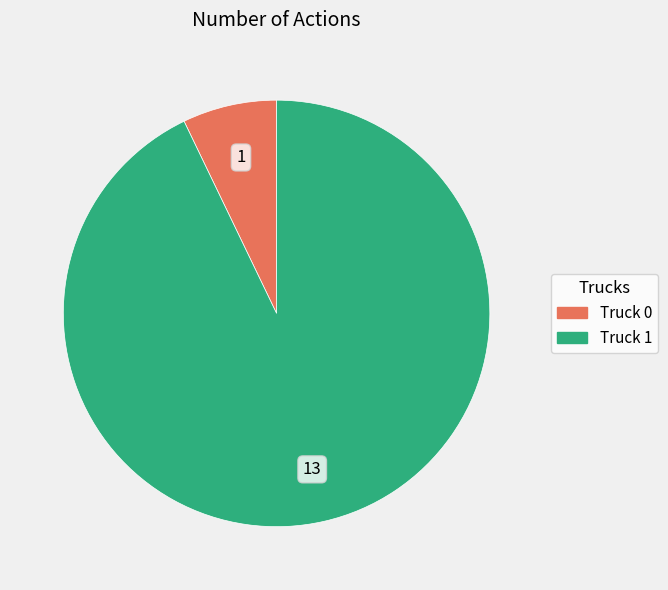

Rank the categories by value from highest to lowest.

Truck 1, Truck 0